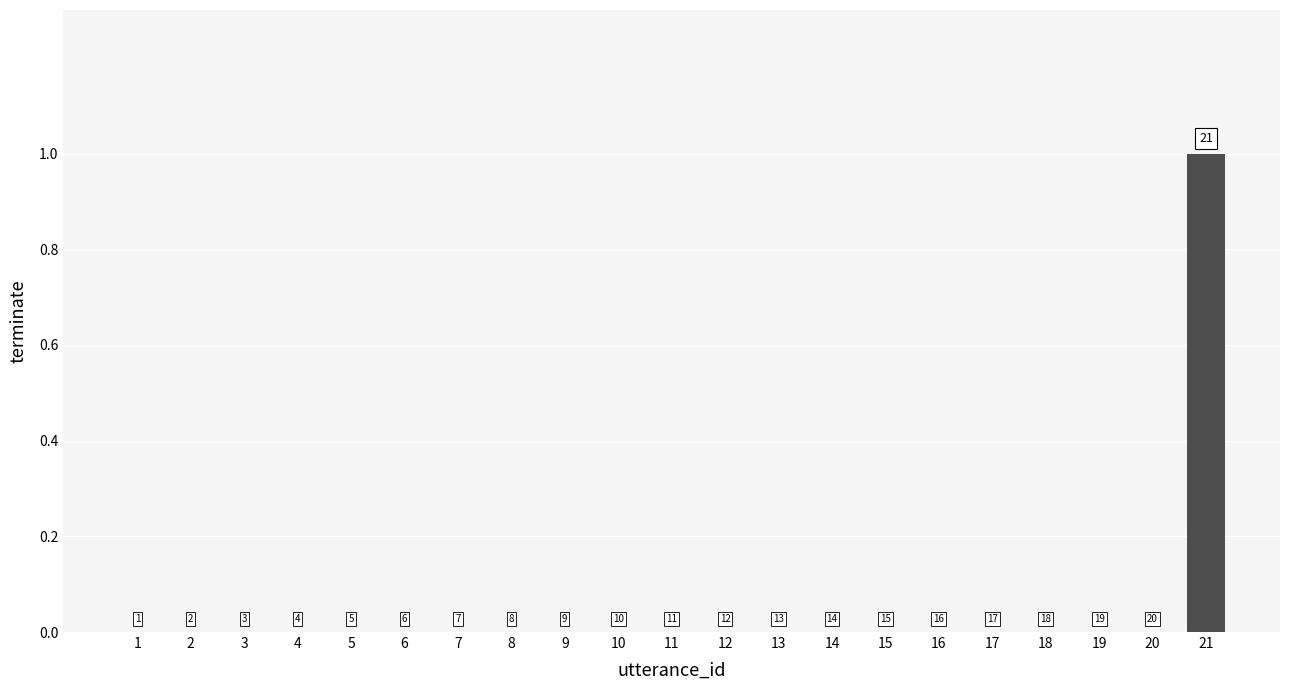

Are the bars horizontal?

No